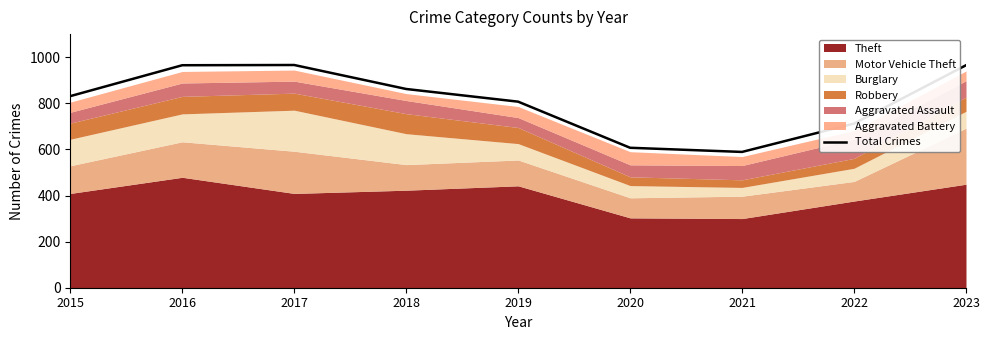

True or false: the data shows 503 at 2015.

False